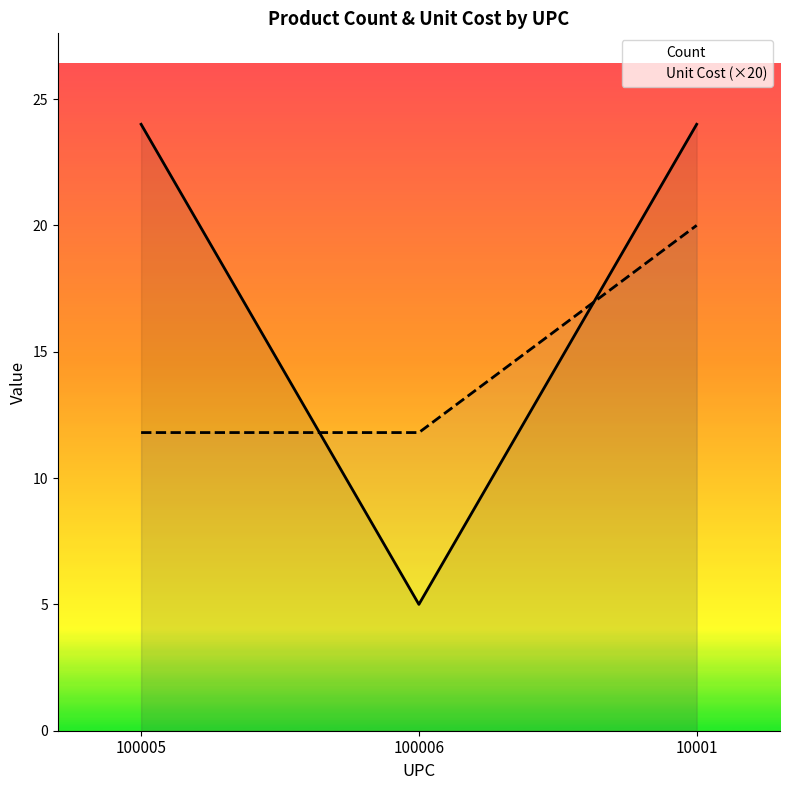

Between 100006 and 10001, which series saw the biggest shift?

Count